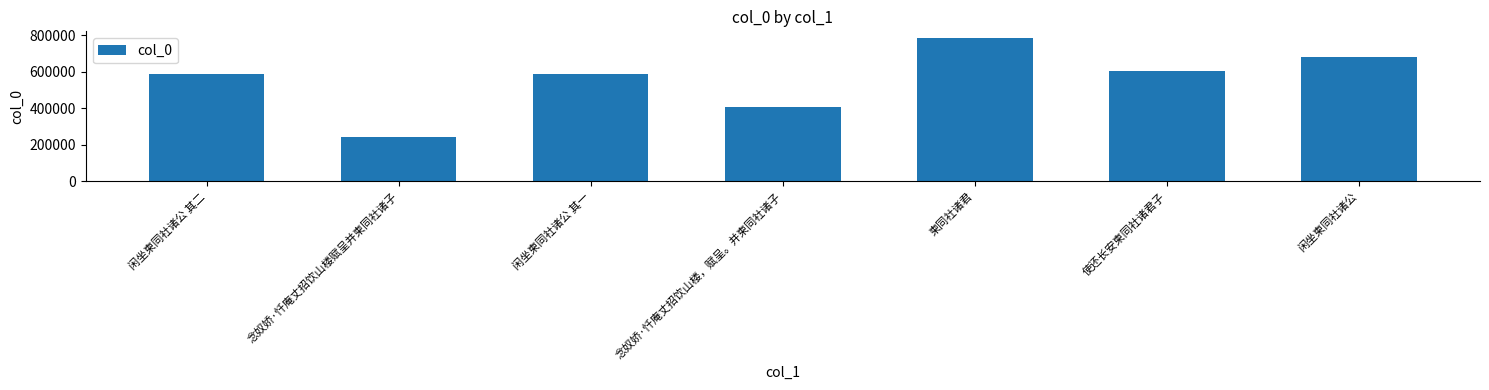

What position from the left is 念奴娇·忏庵丈招饮山楼，赋呈。并柬同社诸子?

4